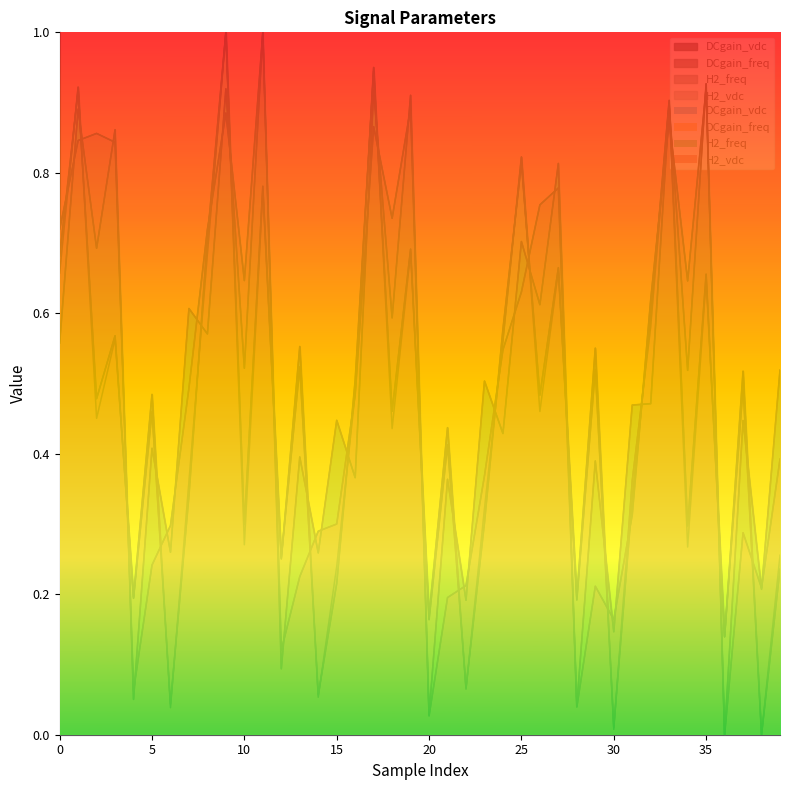

At which label is H2_freq closest to 0?

36